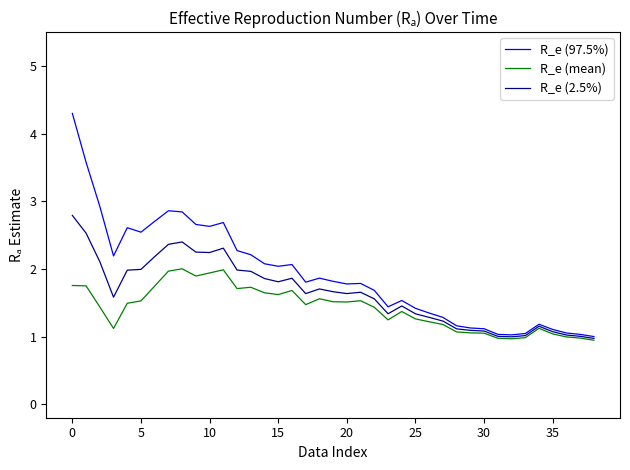

What is the difference between the maximum and minimum values in the R_e (97.5%) series?

3.3